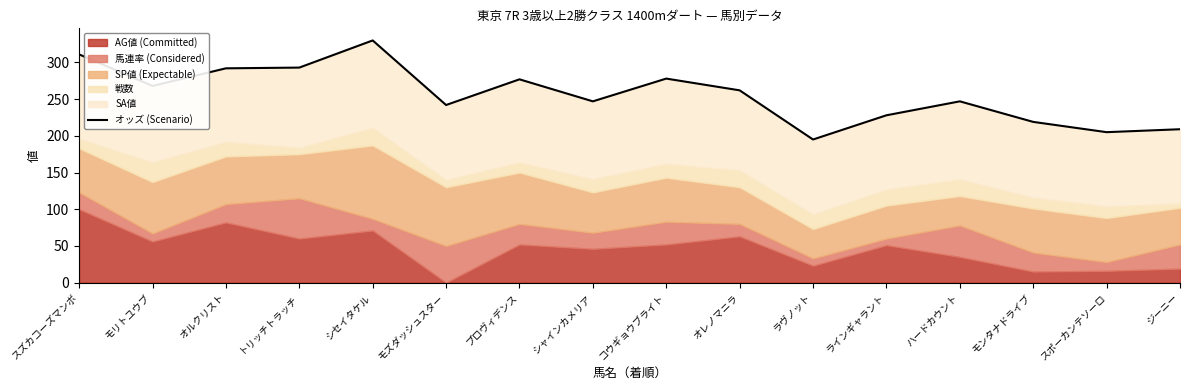

Reading left to right, what are all the values shown in this chart?

311	268	292	293	330	242	277	247	278	262	195	228	247	219	205	209